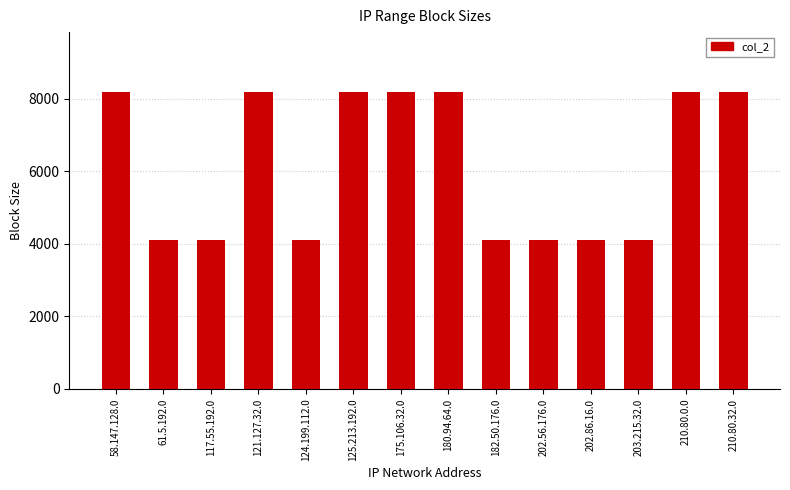

Count the number of categories in the chart.

14